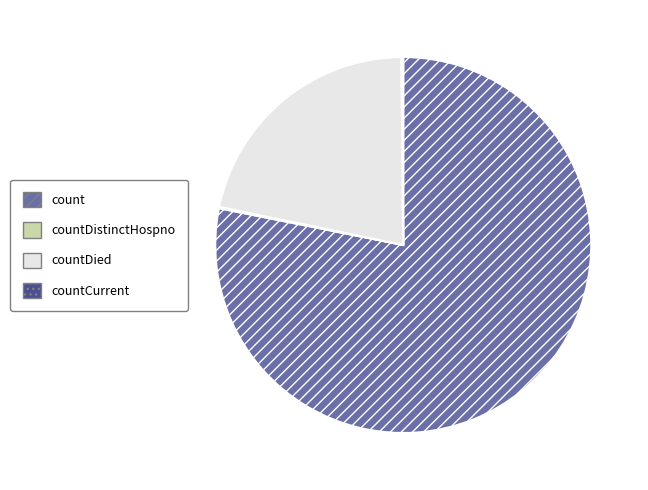

Does count represent more than half of the total?

Yes